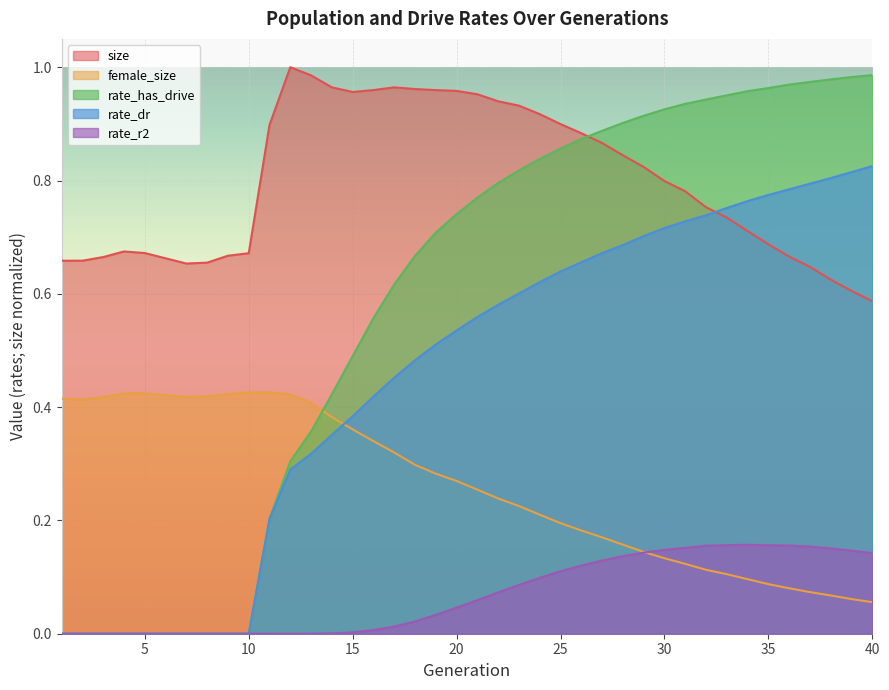

List the series in order of their peak value, lowest first.

rate_r2, female_size, rate_dr, rate_has_drive, size